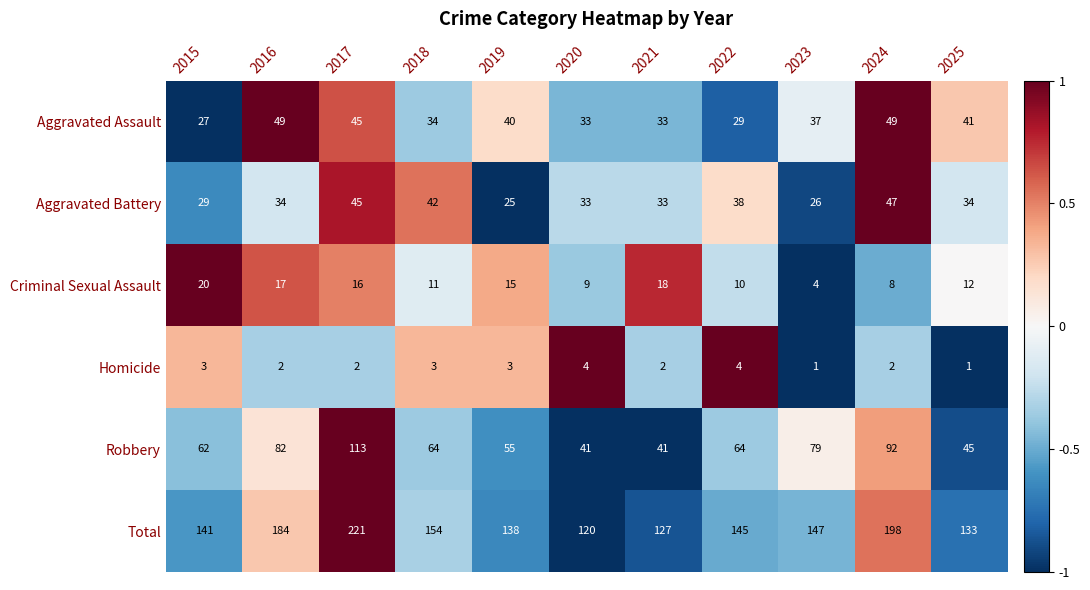

Read the Total value at 2023.

147